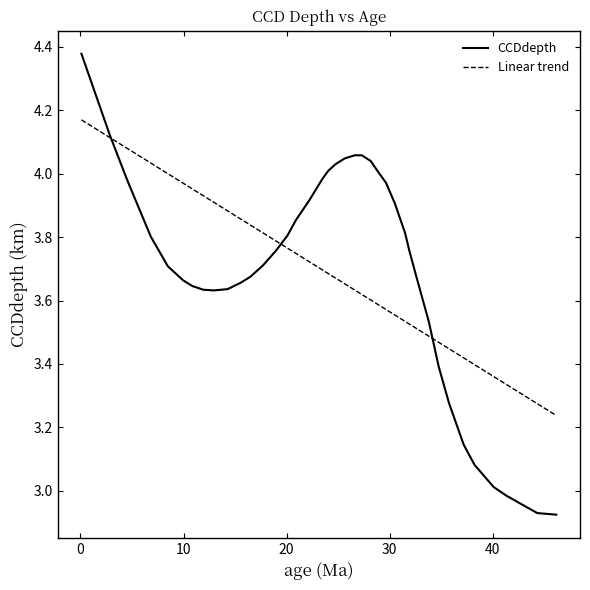

How many data points are less than 3?

4